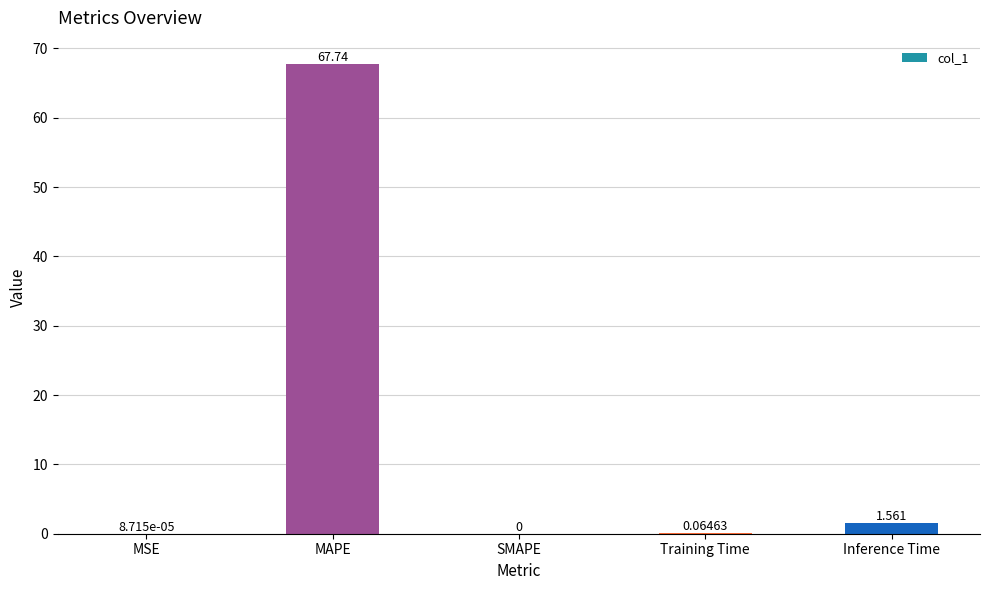

At which label is the value closest to 33?

Inference Time